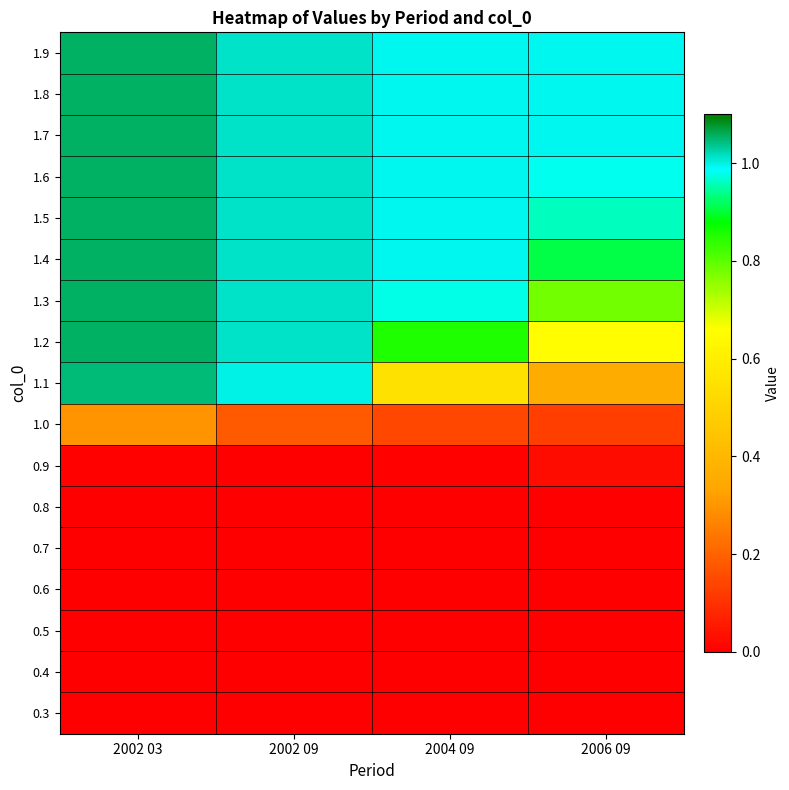

At which category is the sum across all series the highest?

2002 03